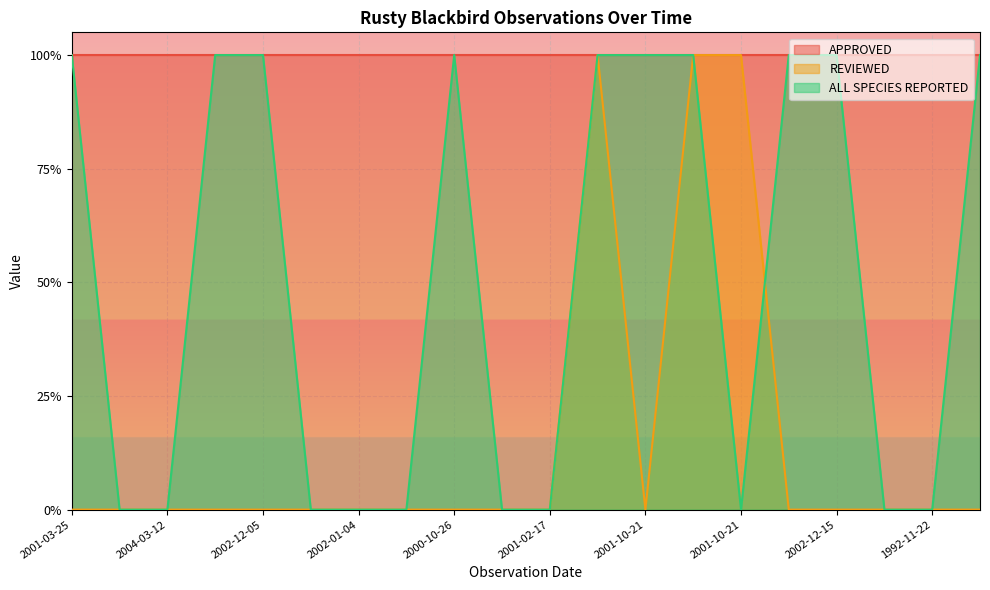

At which category is the sum across all series the highest?

2000-10-07